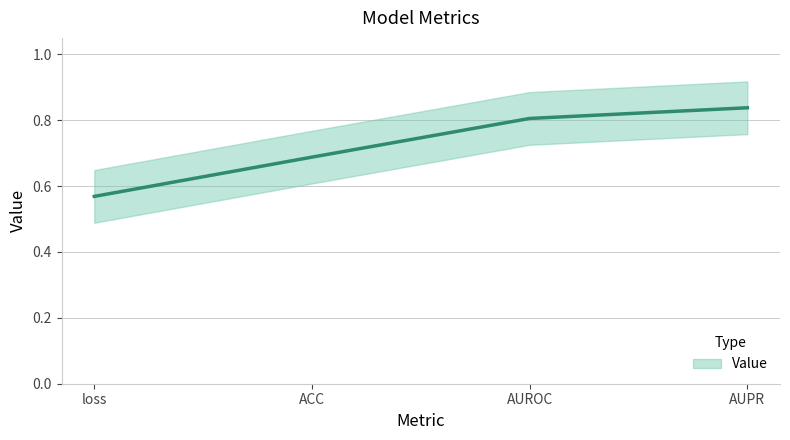

Reading left to right, list all the values displayed in this chart.

loss=0.6	ACC=0.7	AUROC=0.8	AUPR=0.8